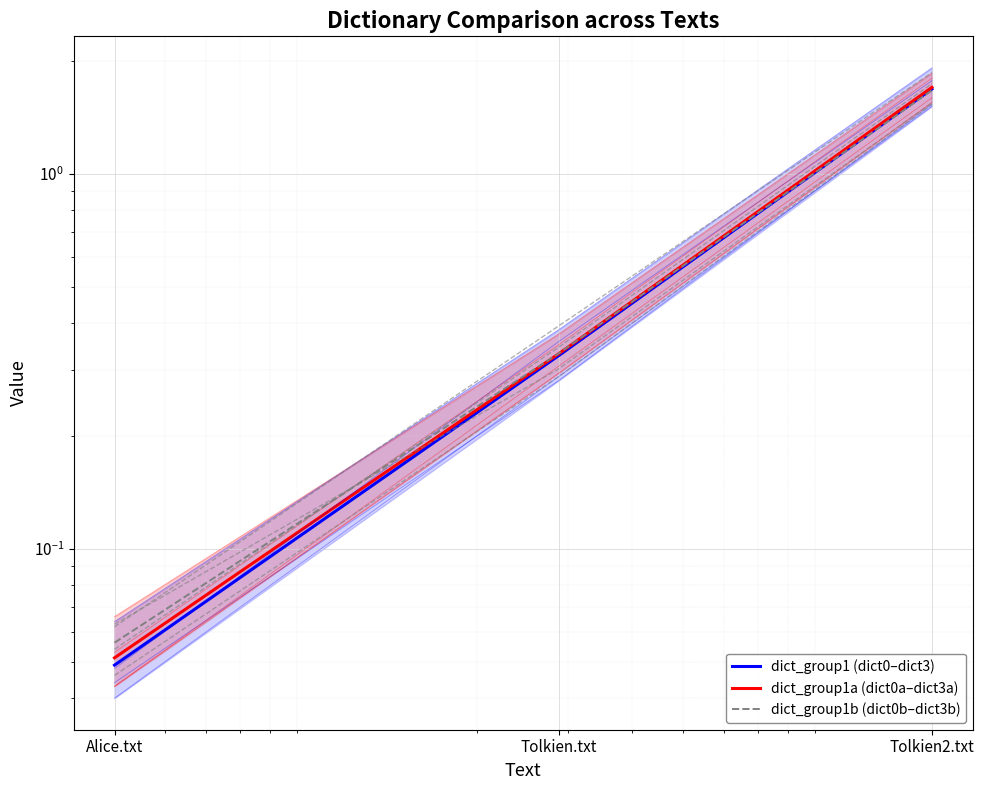

What position from the left is Tolkien2.txt?

3